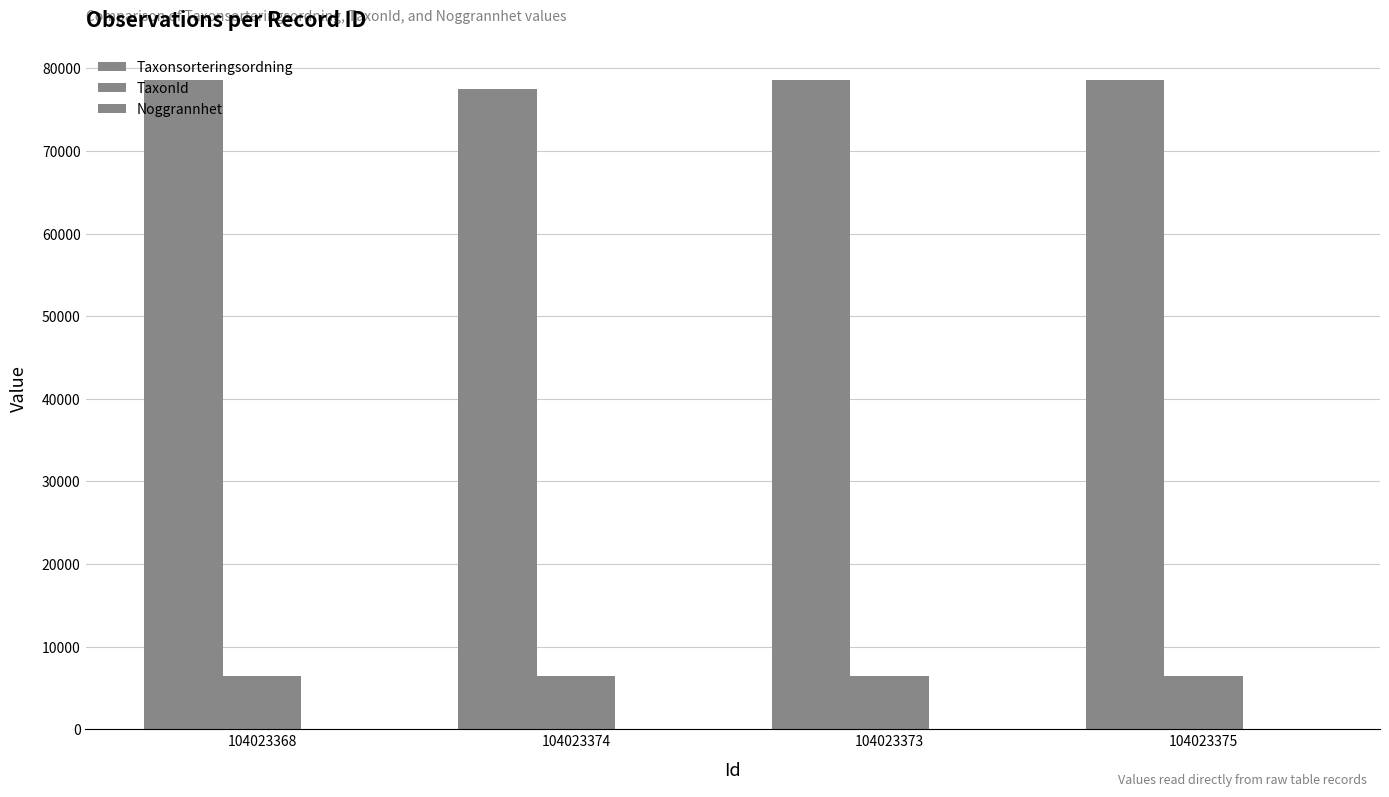

What is the lowest value of the Taxonsorteringsordning series?

77506